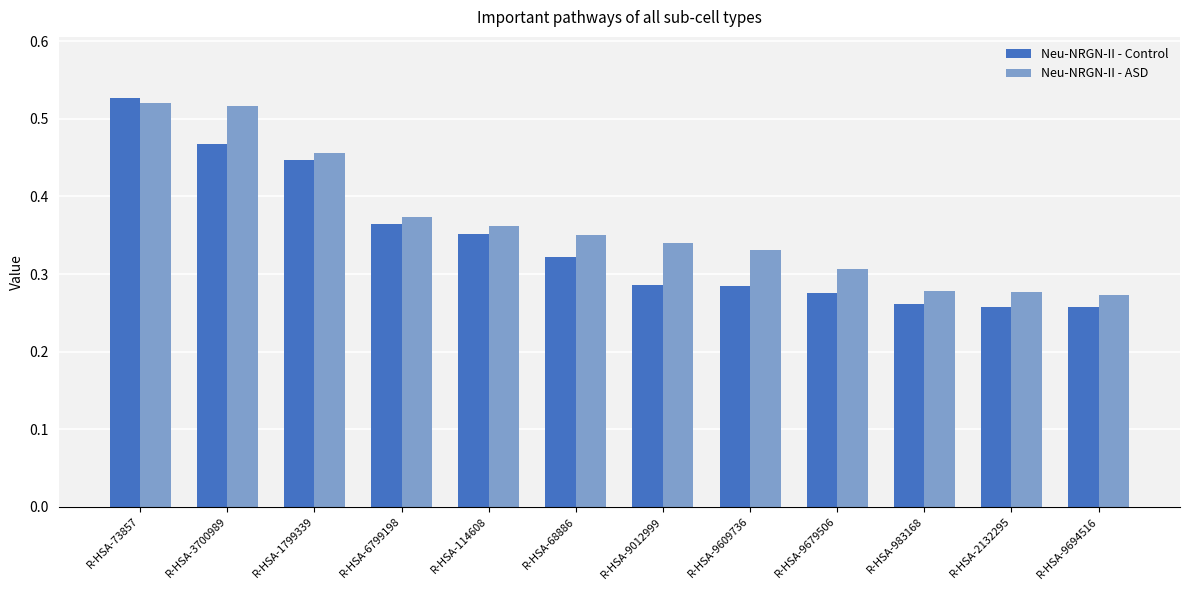

What is the sum of the Neu-NRGN-II - Control values at R-HSA-983168 and R-HSA-68886?

0.6